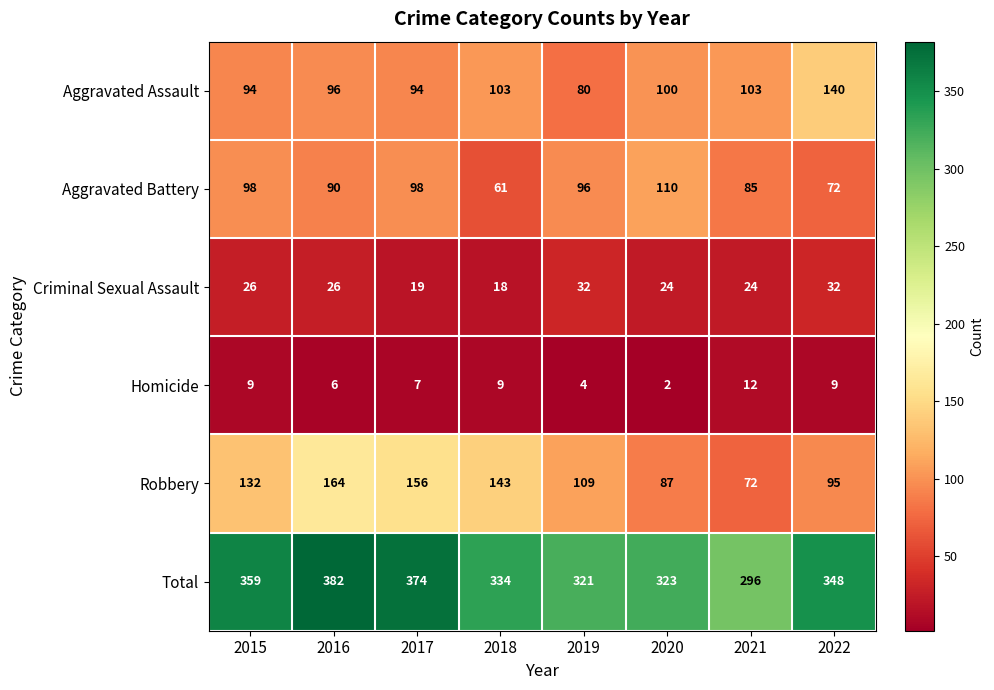

True or false: Robbery has a value of 253 at 2018.

False